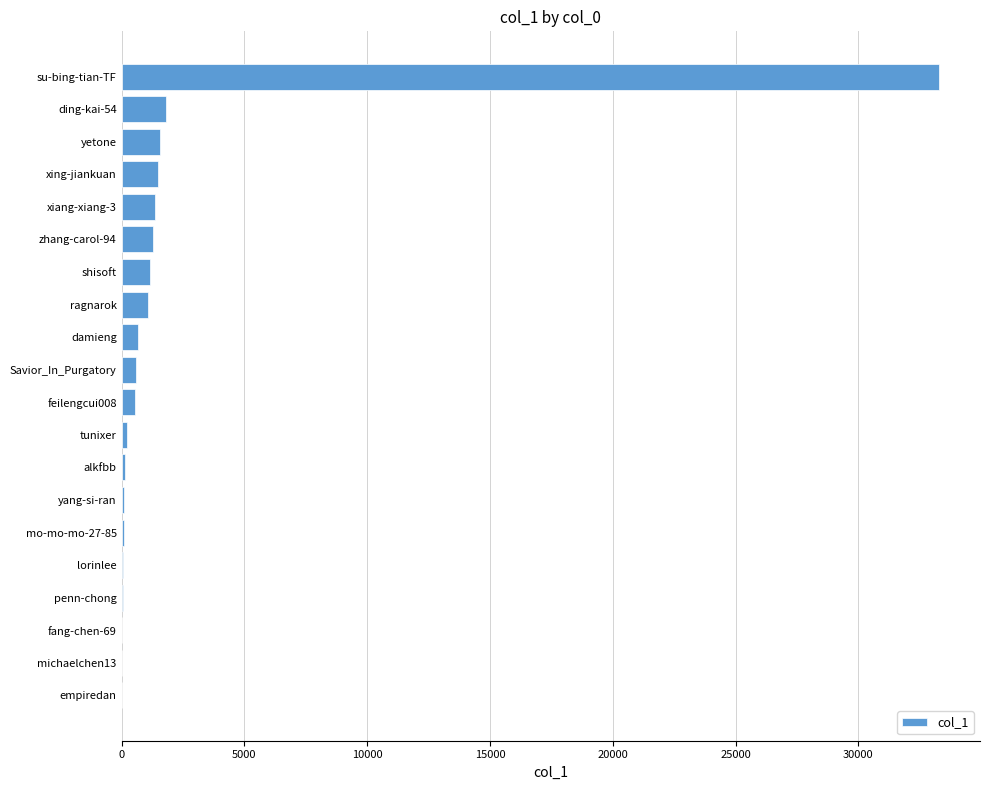

The chart shows a value of 1154 at shisoft. True or false?

True